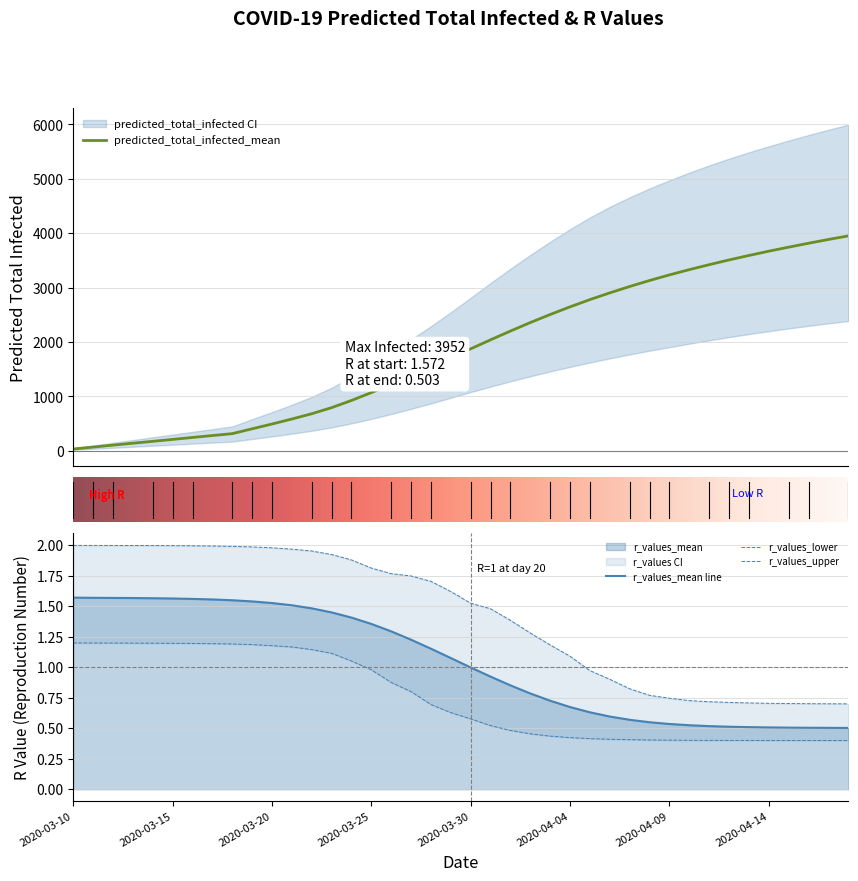

What is the sum of the r_values_mean values at 21 and 11?

1.7